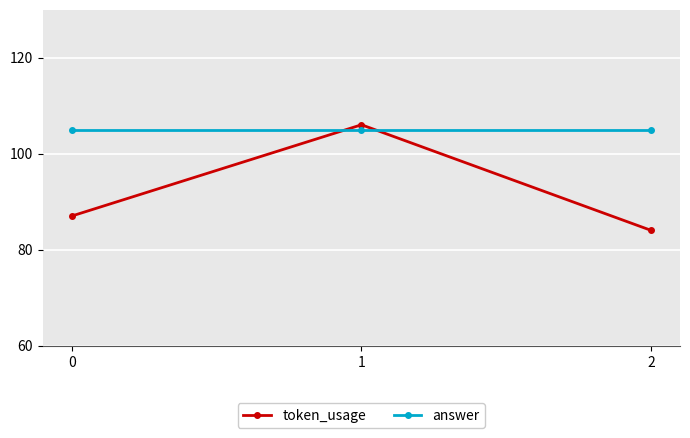

Reading left to right, what are all the values shown in this chart?

token_usage: 0=87	1=106	2=84
answer: 0=105	1=105	2=105